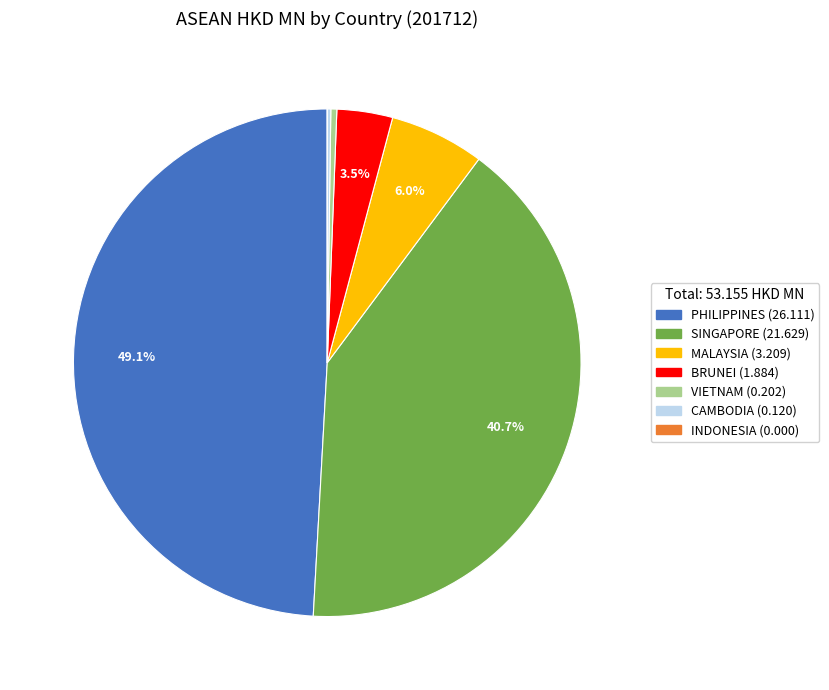

Between SINGAPORE and PHILIPPINES, which is larger?

PHILIPPINES